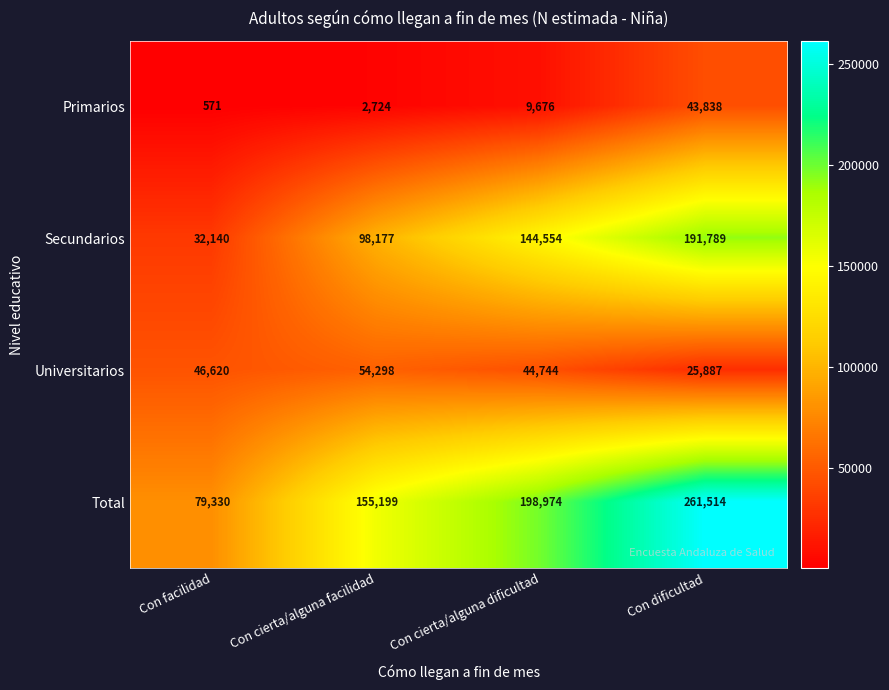

The value of Universitarios at Con cierta/alguna facilidad is 72995. True or false?

False